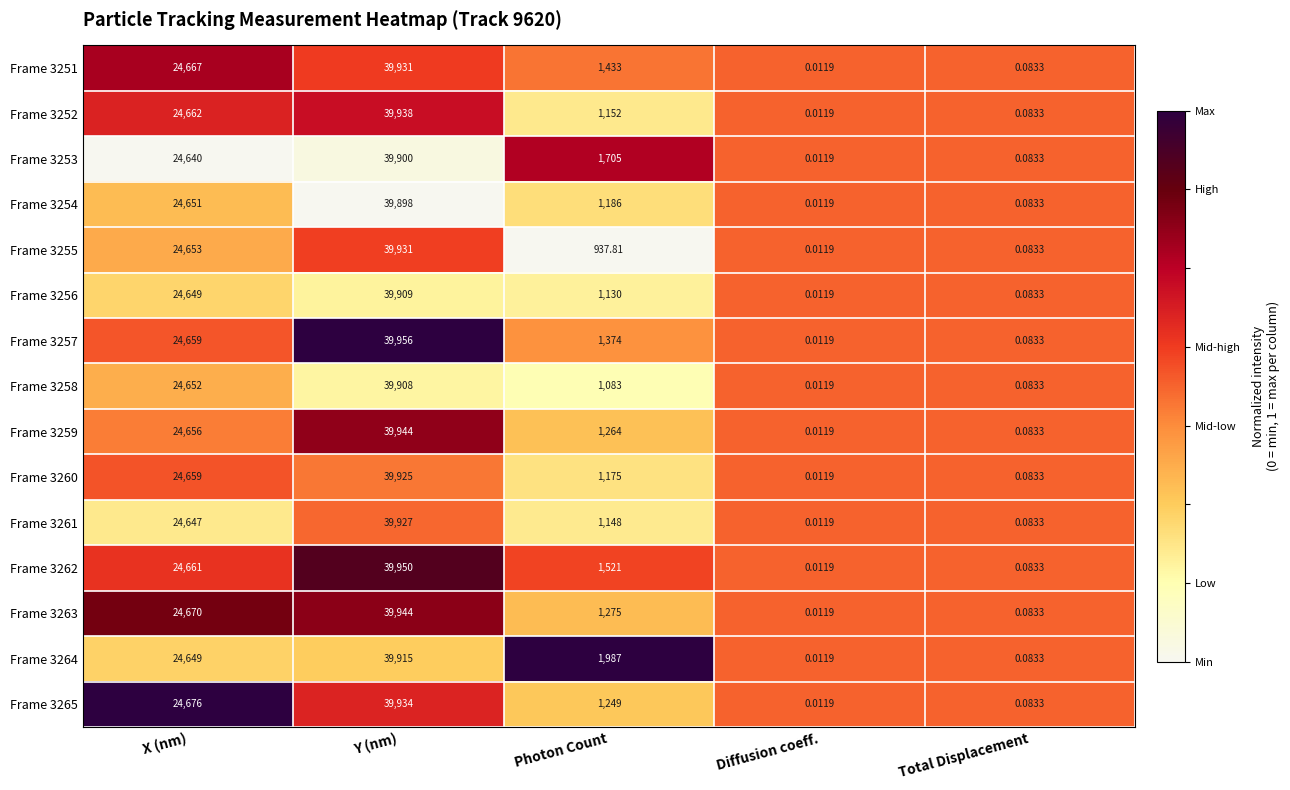

Rank the categories by Frame 3253 value from highest to lowest.

Y (nm), X (nm), Photon Count, Total Displacement, Diffusion coeff.